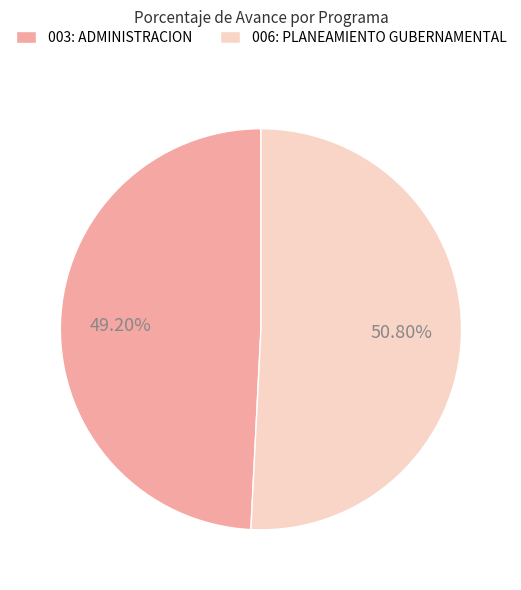

Does 006: PLANEAMIENTO GUBERNAMENTAL account for over 50% of the chart?

Yes